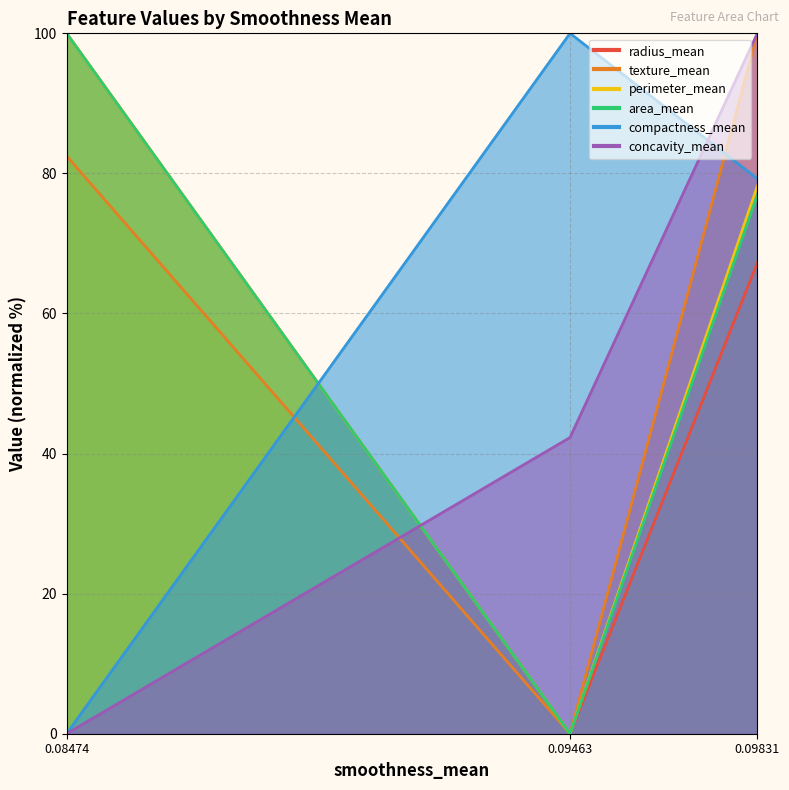

At which category is the sum across all series the highest?

0.09831